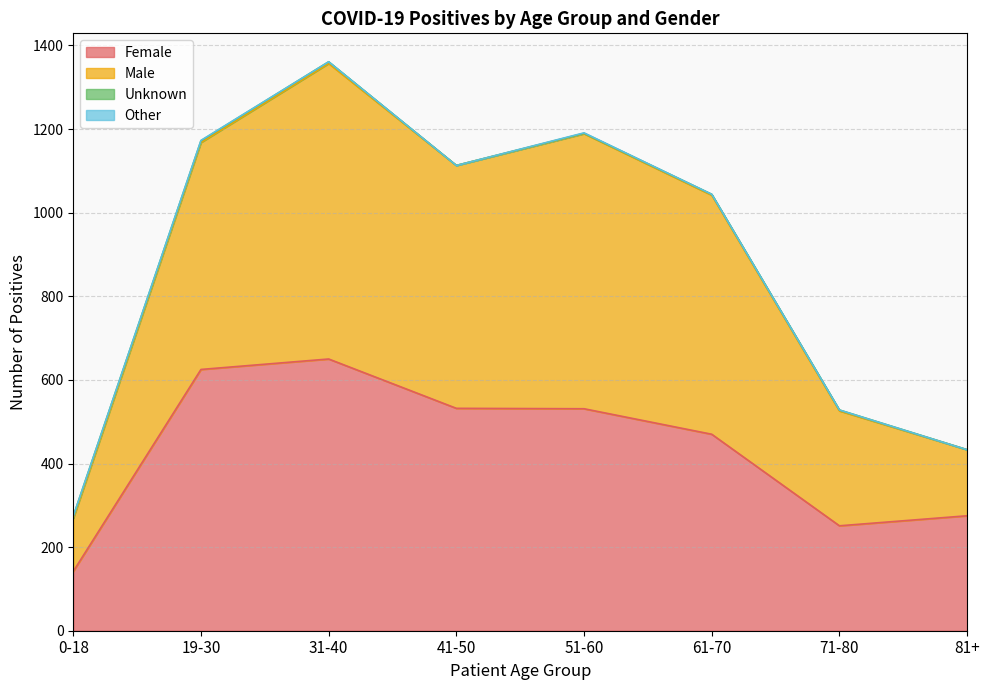

Which series has the widest spread of values?

Male